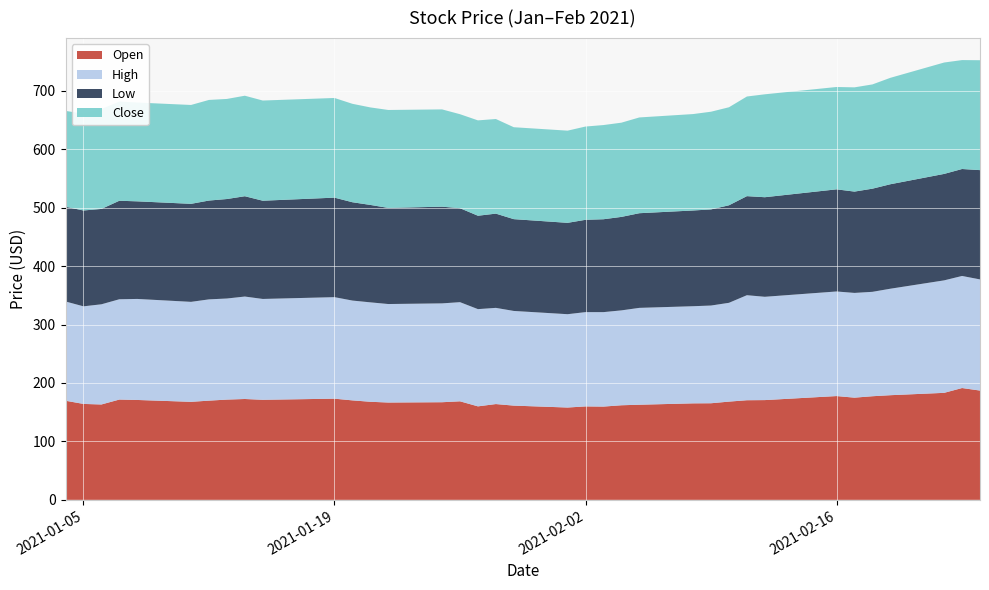

Reading left to right, list all the values displayed in this chart.

Open: 2021-01-04=169.6	2021-01-05=164.2	2021-01-06=163.2	2021-01-07=171.7	2021-01-08=171.0	2021-01-11=167.8	2021-01-12=169.8	2021-01-13=171.6	2021-01-14=172.6	2021-01-15=171.2	2021-01-19=173.2	2021-01-20=170.2	2021-01-21=167.8	2021-01-22=166.6	2021-01-25=167.1	2021-01-26=168.7	2021-01-27=160.0	2021-01-28=163.9	2021-01-29=161.3	2021-02-01=158.0	2021-02-02=159.9	2021-02-03=159.6	2021-02-04=161.9	2021-02-05=162.8	2021-02-08=165.2	2021-02-09=165.3	2021-02-10=168.1	2021-02-11=170.5	2021-02-12=170.7	2021-02-16=177.6	2021-02-17=174.9	2021-02-18=177.3	2021-02-19=179.1	2021-02-22=183.1	2021-02-23=191.4	2021-02-24=187.0
High: 2021-01-04=169.9	2021-01-05=167.0	2021-01-06=171.5	2021-01-07=171.7	2021-01-08=172.9	2021-01-11=171.1	2021-01-12=173.3	2021-01-13=173.0	2021-01-14=175.3	2021-01-15=172.6	2021-01-19=173.8	2021-01-20=170.8	2021-01-21=170.2	2021-01-22=168.6	2021-01-25=169.2	2021-01-26=169.7	2021-01-27=166.4	2021-01-28=164.6	2021-01-29=162.0	2021-02-01=159.7	2021-02-02=161.4	2021-02-03=161.7	2021-02-04=162.4	2021-02-05=165.8	2021-02-08=166.2	2021-02-09=167.2	2021-02-10=169.1	2021-02-11=179.8	2021-02-12=176.8	2021-02-16=179.0	2021-02-17=179.3	2021-02-18=178.7	2021-02-19=182.2	2021-02-22=192.5	2021-02-23=191.8	2021-02-24=190.2
Low: 2021-01-04=162.2	2021-01-05=164.0	2021-01-06=163.2	2021-01-07=168.6	2021-01-08=167.0	2021-01-11=167.8	2021-01-12=169.1	2021-01-13=170.3	2021-01-14=171.7	2021-01-15=168.1	2021-01-19=170.3	2021-01-20=168.3	2021-01-21=166.7	2021-01-22=164.5	2021-01-25=165.5	2021-01-26=160.8	2021-01-27=159.8	2021-01-28=161.3	2021-01-29=157.1	2021-02-01=156.4	2021-02-02=158.0	2021-02-03=159.0	2021-02-04=160.0	2021-02-05=162.0	2021-02-08=163.8	2021-02-09=164.5	2021-02-10=166.9	2021-02-11=169.5	2021-02-12=170.4	2021-02-16=174.8	2021-02-17=173.4	2021-02-18=176.5	2021-02-19=178.8	2021-02-22=182.2	2021-02-23=183.1	2021-02-24=187.0
Close: 2021-01-04=164.1	2021-01-05=165.6	2021-01-06=171.0	2021-01-07=169.7	2021-01-08=169.1	2021-01-11=169.2	2021-01-12=172.2	2021-01-13=171.3	2021-01-14=172.0	2021-01-15=171.5	2021-01-19=170.6	2021-01-20=168.5	2021-01-21=166.9	2021-01-22=167.6	2021-01-25=166.5	2021-01-26=160.9	2021-01-27=163.2	2021-01-28=161.9	2021-01-29=157.3	2021-02-01=157.8	2021-02-02=159.6	2021-02-03=161.2	2021-02-04=161.2	2021-02-05=163.9	2021-02-08=165.0	2021-02-09=167.2	2021-02-10=167.8	2021-02-11=170.5	2021-02-12=176.1	2021-02-16=175.2	2021-02-17=178.4	2021-02-18=178.4	2021-02-19=182.1	2021-02-22=190.6	2021-02-23=186.4	2021-02-24=188.1